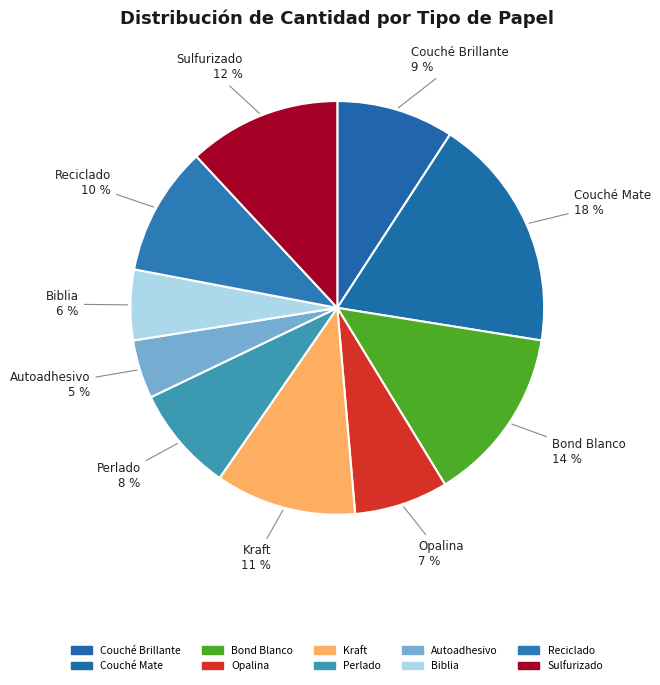

To the nearest percent, what is the average slice percentage?

10%